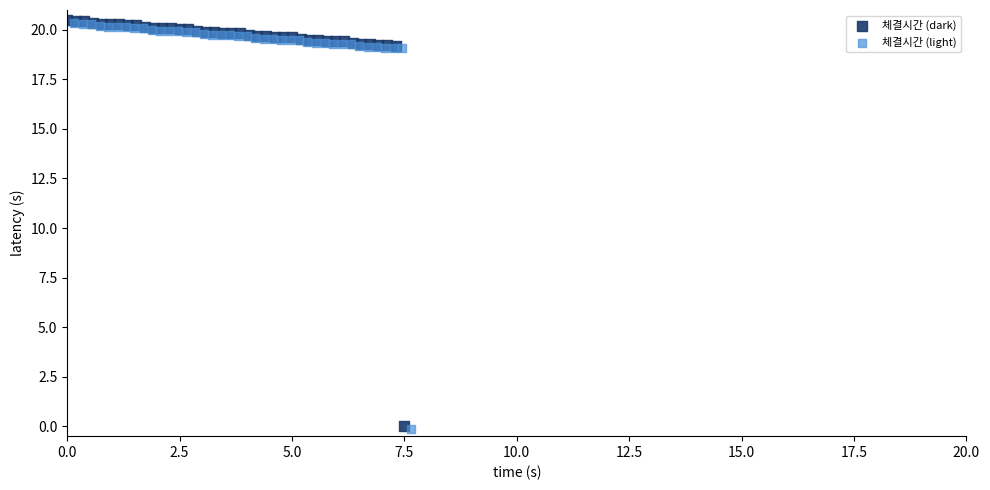

What are all the series names shown in the legend?

체결시간 (dark), 체결시간 (light)